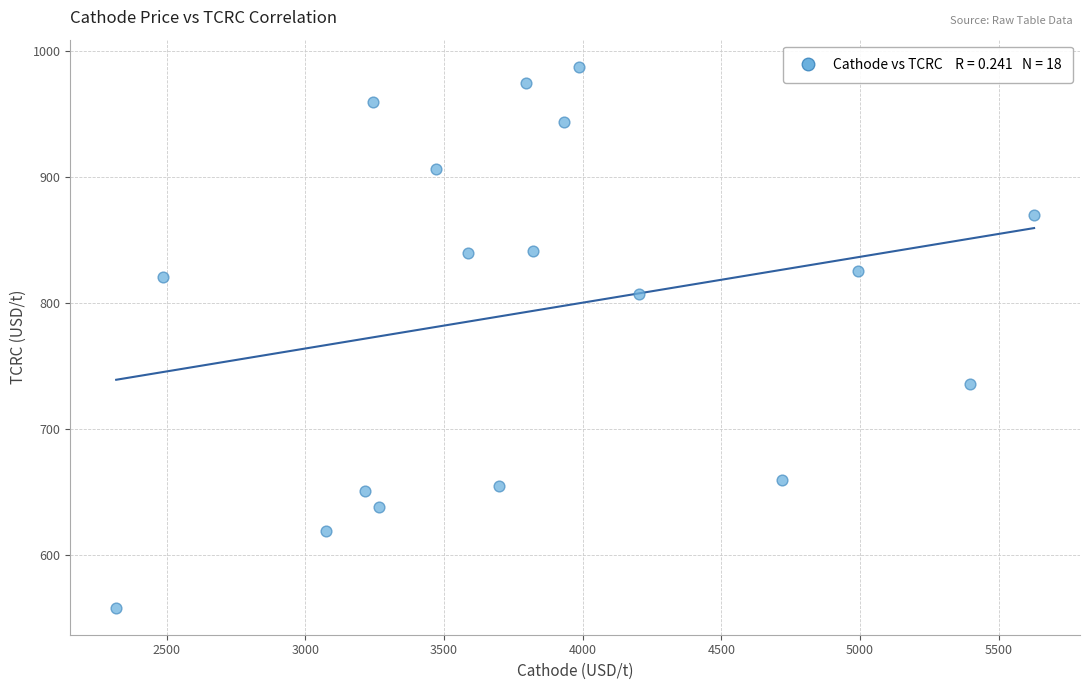

What is the range of Y values (max minus min)?

429.5